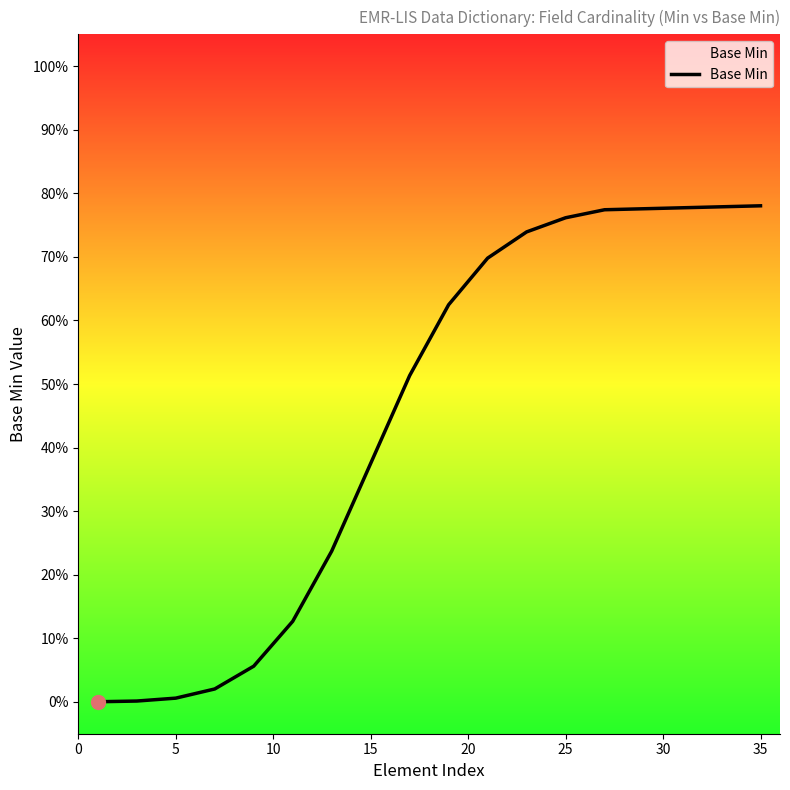

Does the chart have visible grid lines?

No